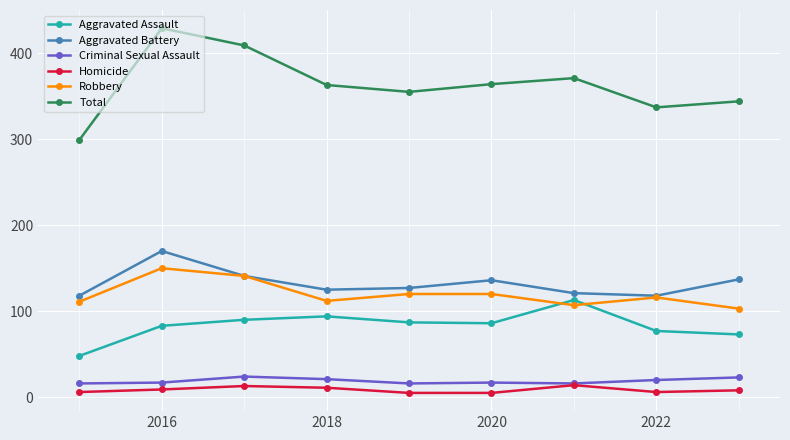

Which series has the widest spread of values?

Total